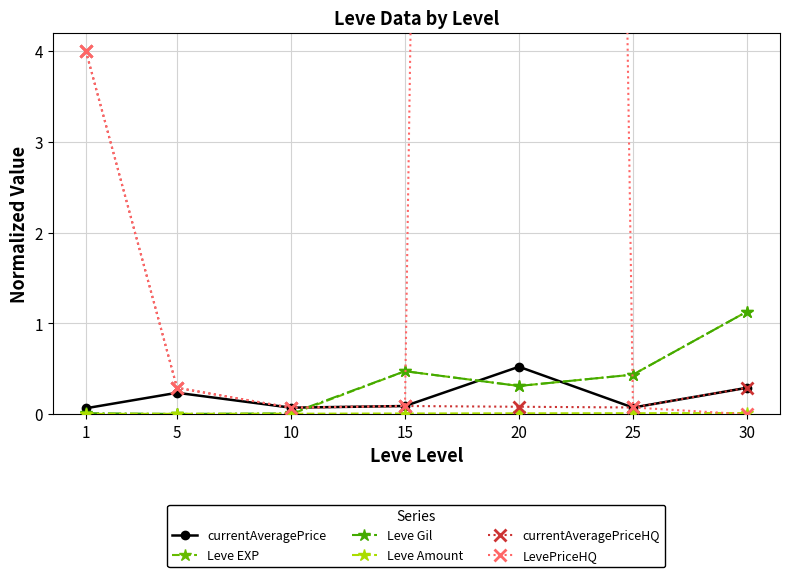

Which series changed the most between 20 and 25?

LevePriceHQ